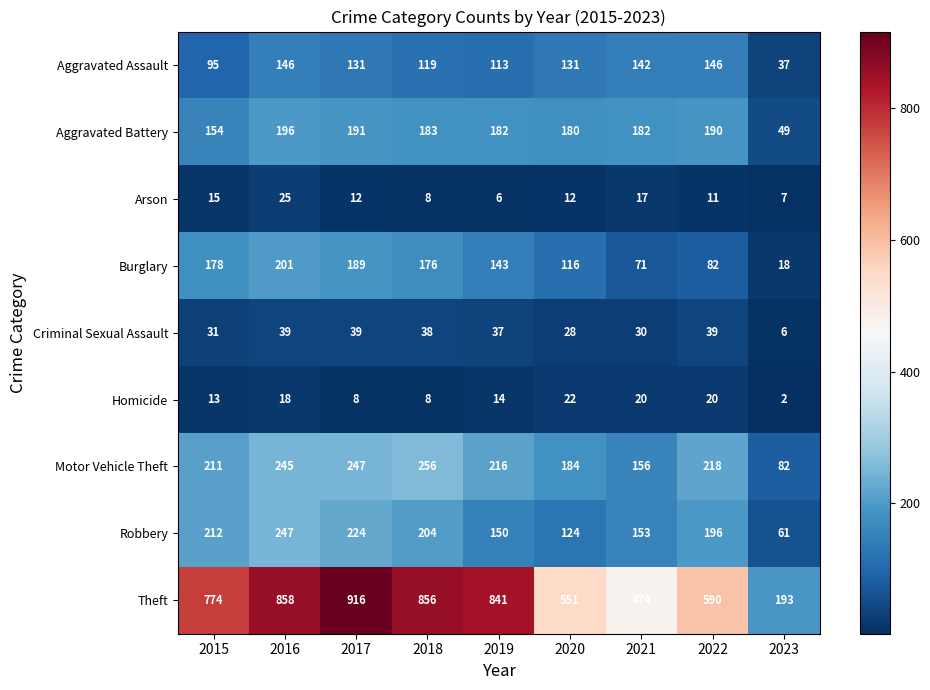

At which category is the sum across all series the highest?

2016